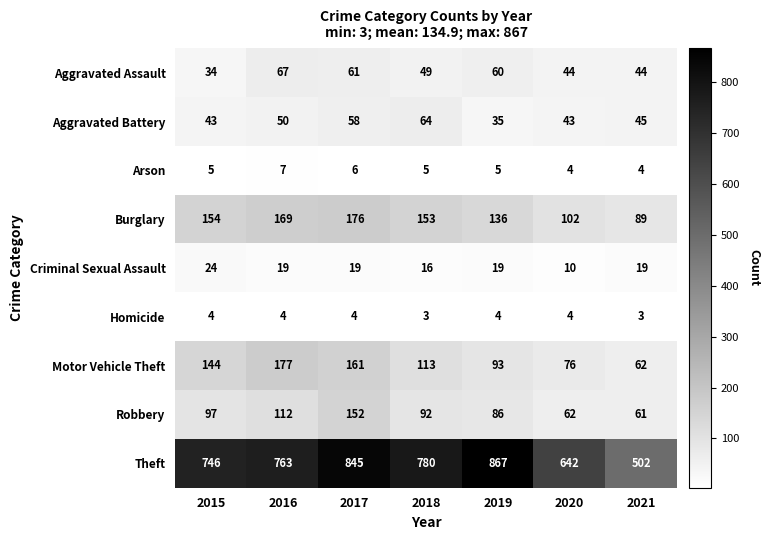

What is the spread (max minus min) of values at 2019?

863